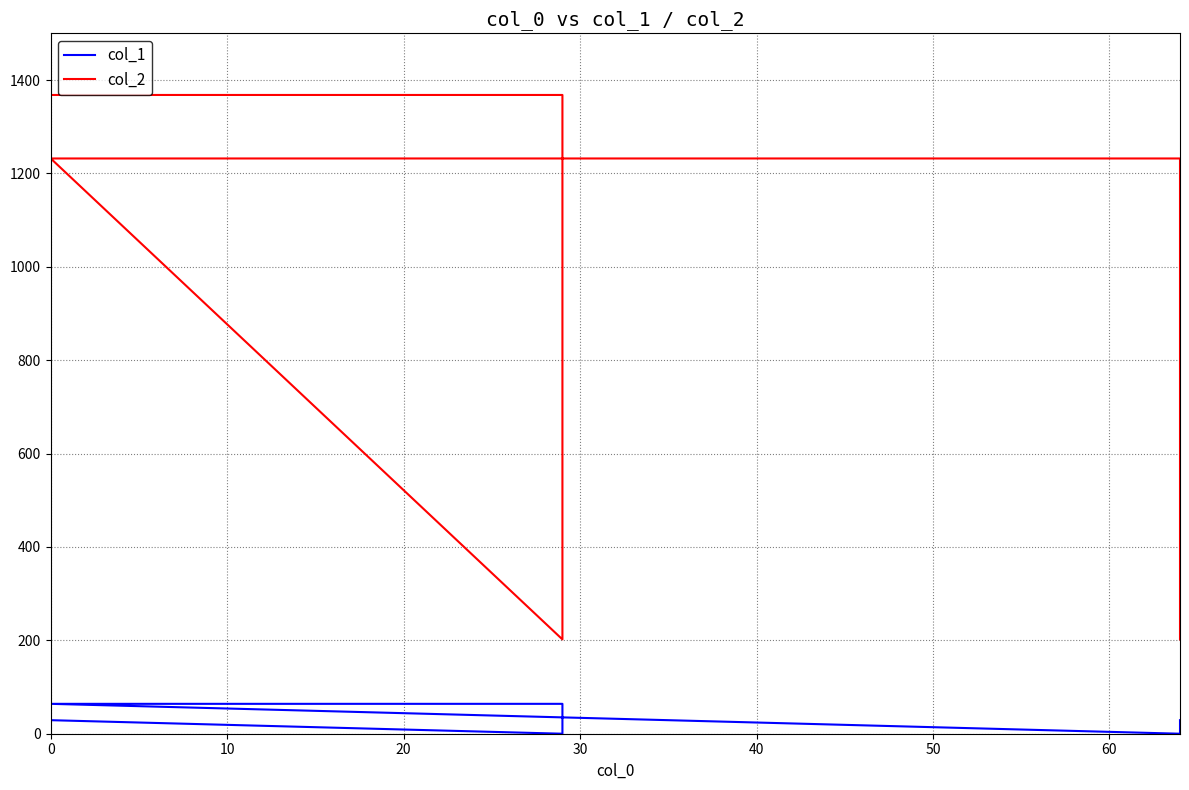

Which series has the largest total across all categories?

col_2